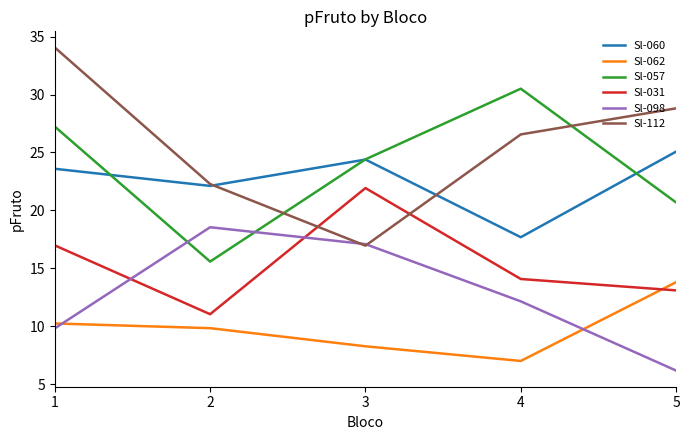

Between 1 and 5, which series saw the biggest shift?

Sl-057